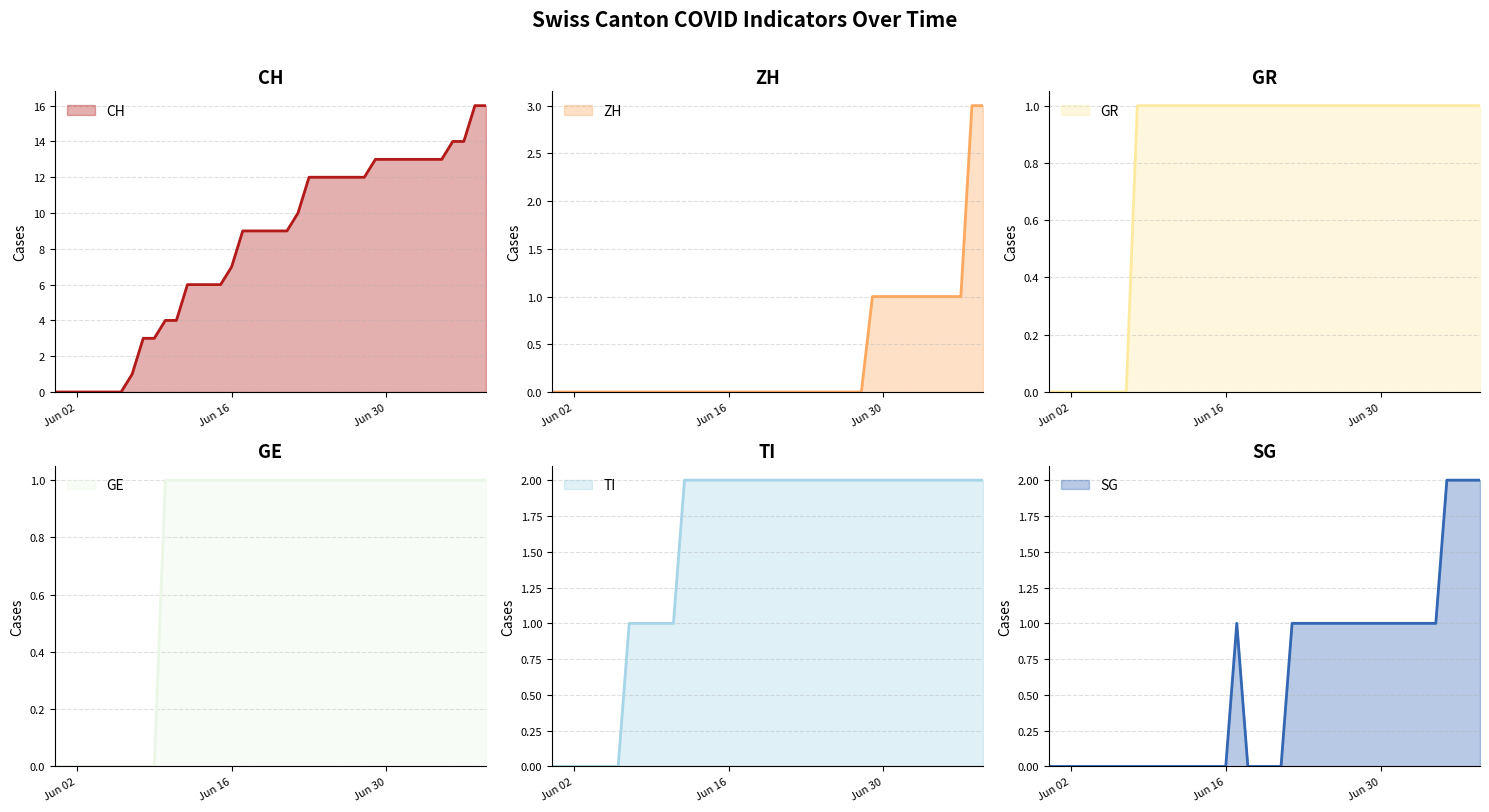

What is the maximum value for CH?

16